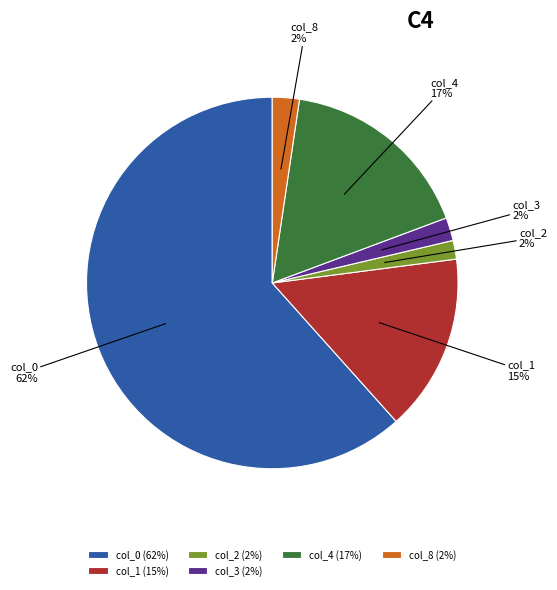

Is col_0 the majority of the pie?

Yes